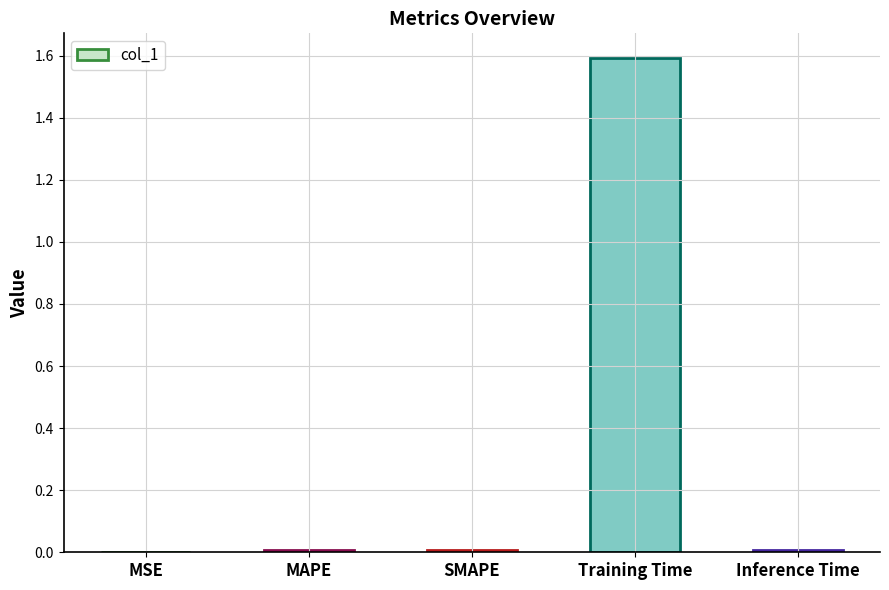

True or false: the data shows 0.0 at Inference Time.

True